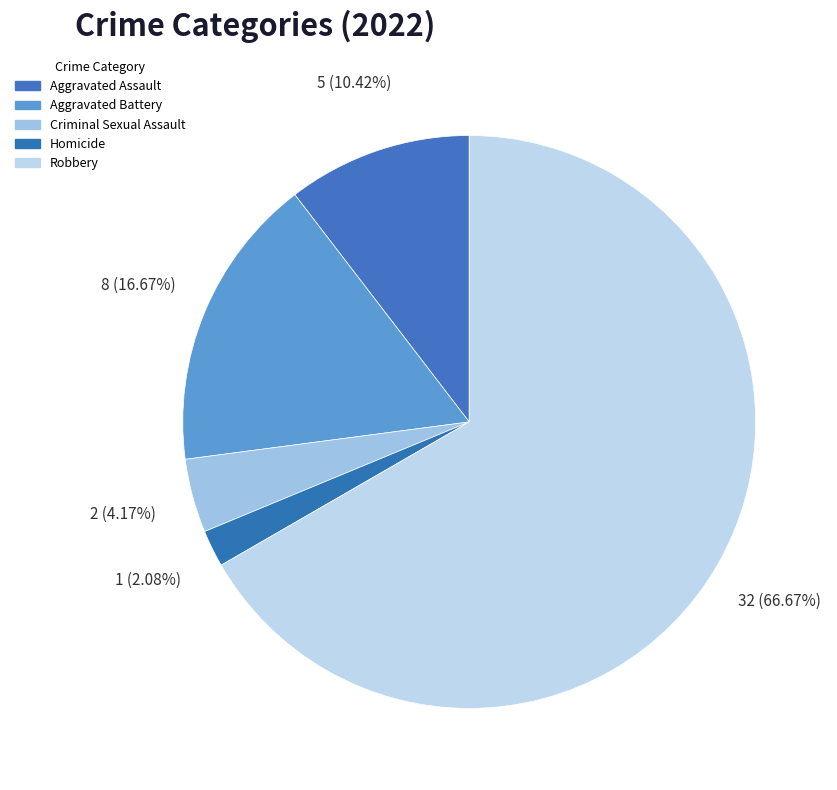

Which category has the smallest portion of the pie?

Homicide